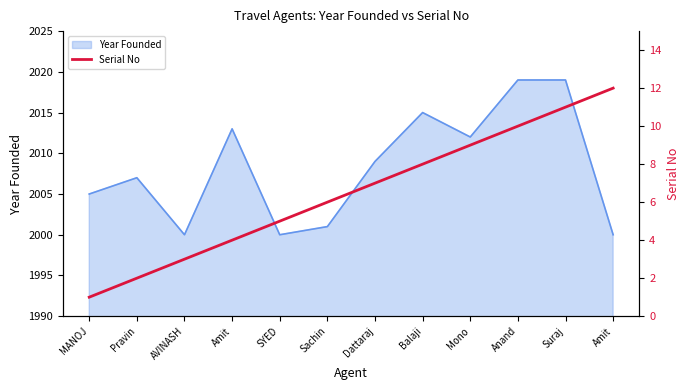

Reading right to left, what are all the values shown in this chart?

Amit=12	Suraj=11	Anand=10	Mono=9	Balaji=8	Dattaraj=7	Sachin=6	SYED=5	Amit=4	AVINASH=3	Pravin=2	MANOJ=1